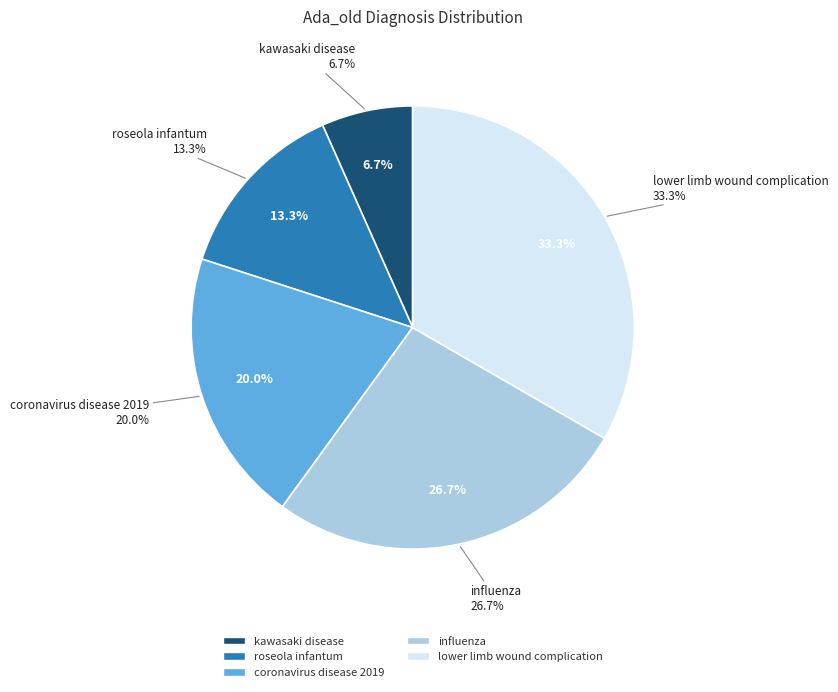

To the nearest percent, what is the difference between the lower limb wound complication and roseola infantum slice percentages?

20%